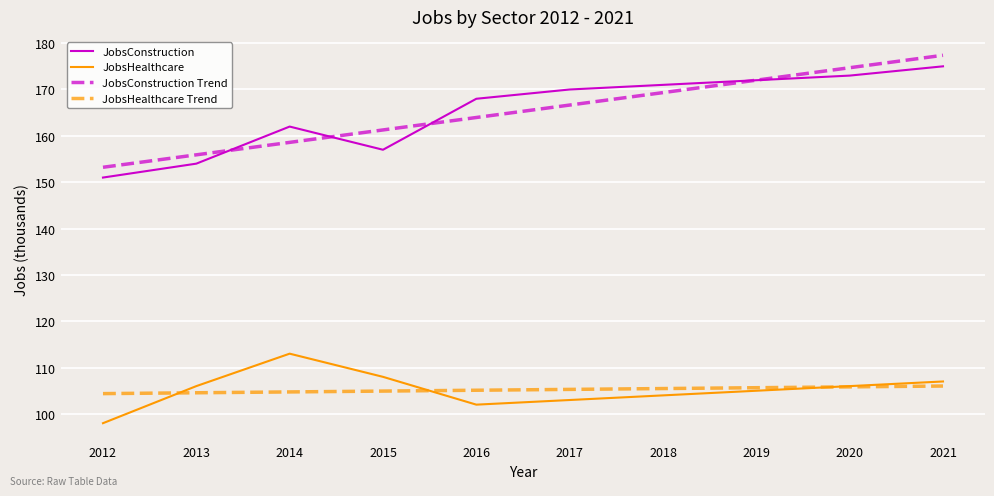

What is the difference between the highest and lowest values at 2018?

67.0